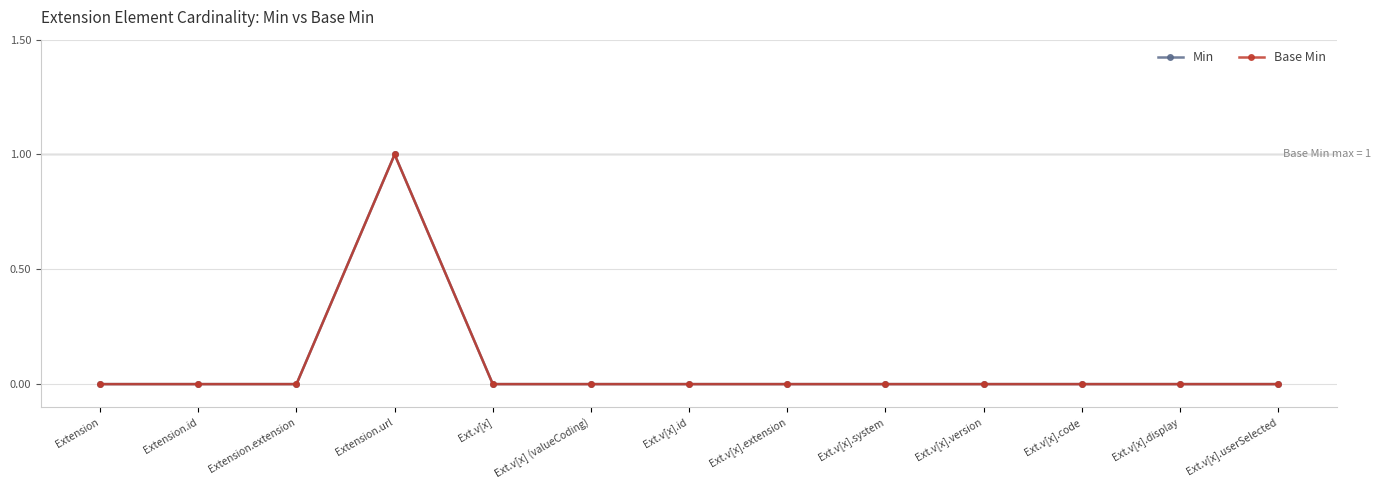

Rank the categories by Min value from highest to lowest.

Extension.url, Extension, Extension.id, Extension.extension, Ext.v[x], Ext.v[x] (valueCoding), Ext.v[x].id, Ext.v[x].extension, Ext.v[x].system, Ext.v[x].version, Ext.v[x].code, Ext.v[x].display, Ext.v[x].userSelected